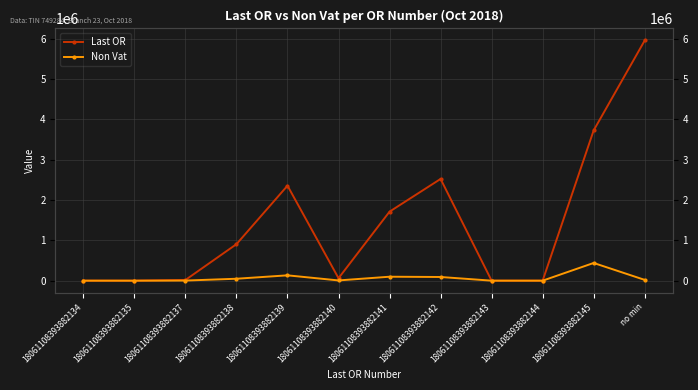

The value of Last OR at 18061108393882144 is 0.0. True or false?

True